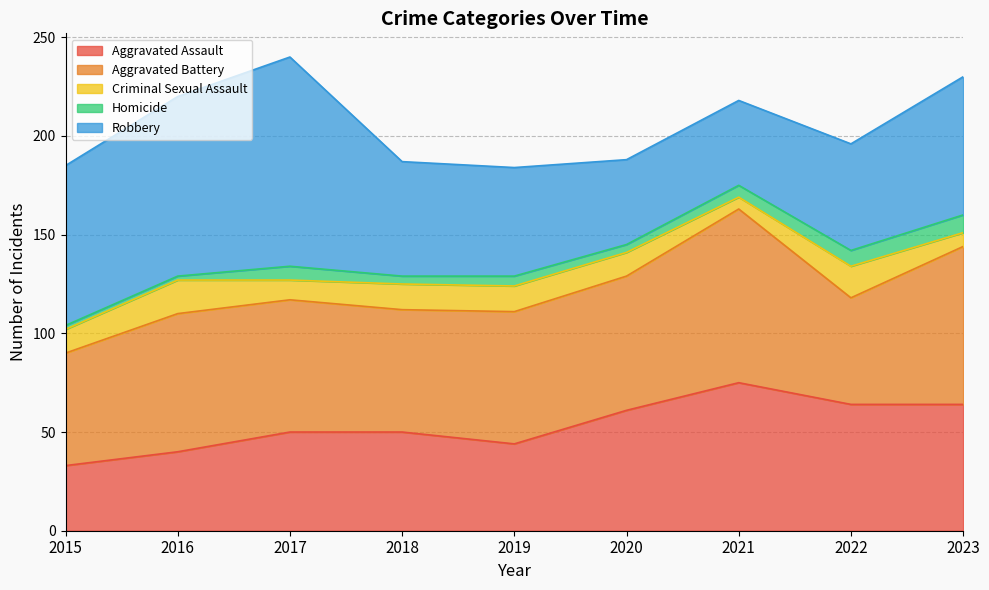

What is the greatest value displayed?

106